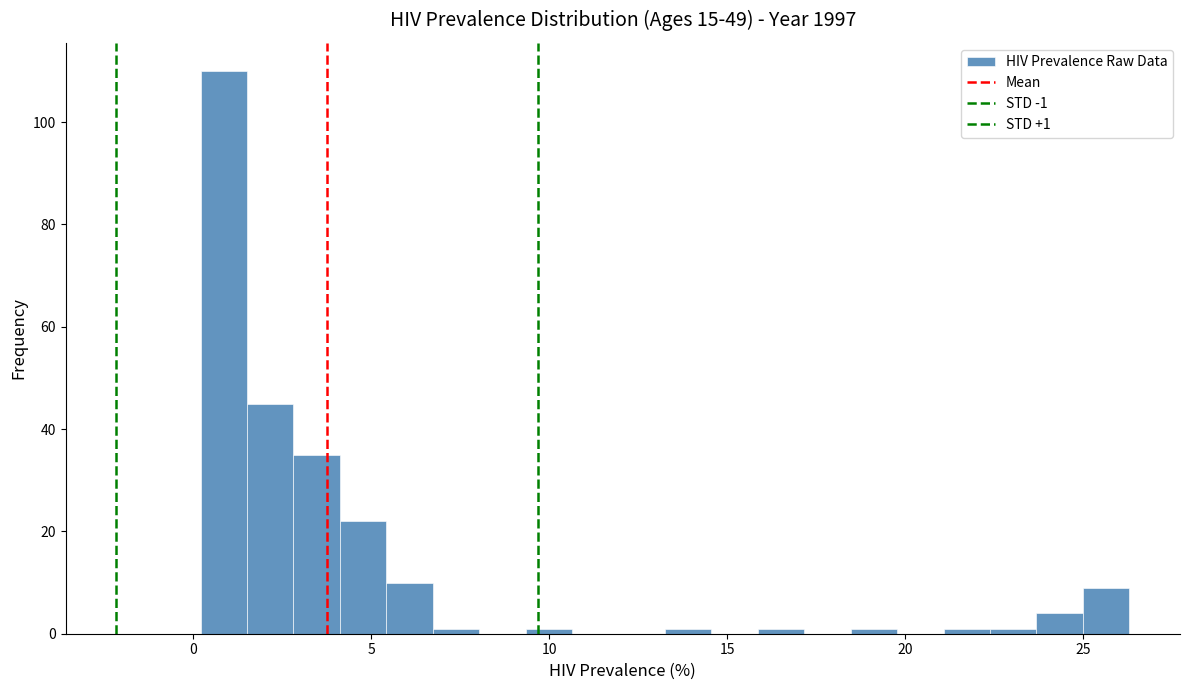

Around what value on the x-axis is the tallest bar? Give the approximate position of its centre, as read against the axis.

1.0